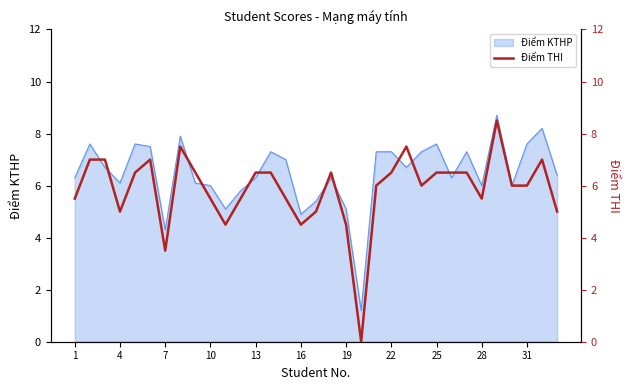

What is the sum of all values?

193.5